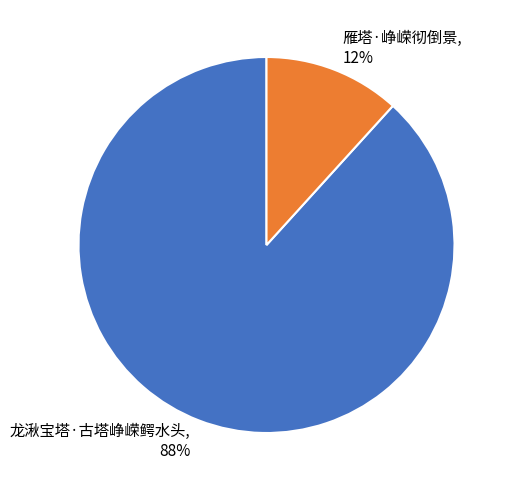

What percentage is the 雁塔·峥嵘彻倒景 slice, to the nearest percent?

12%